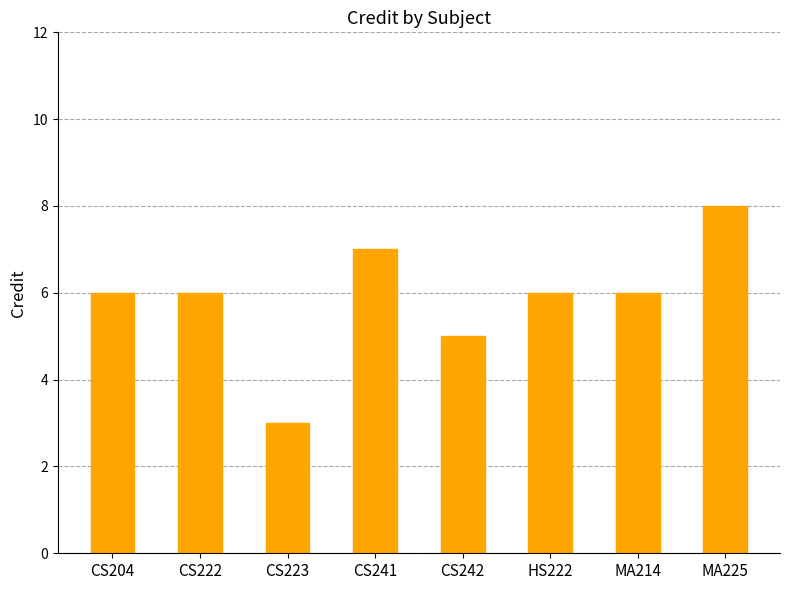

How many data points does each series have?

8